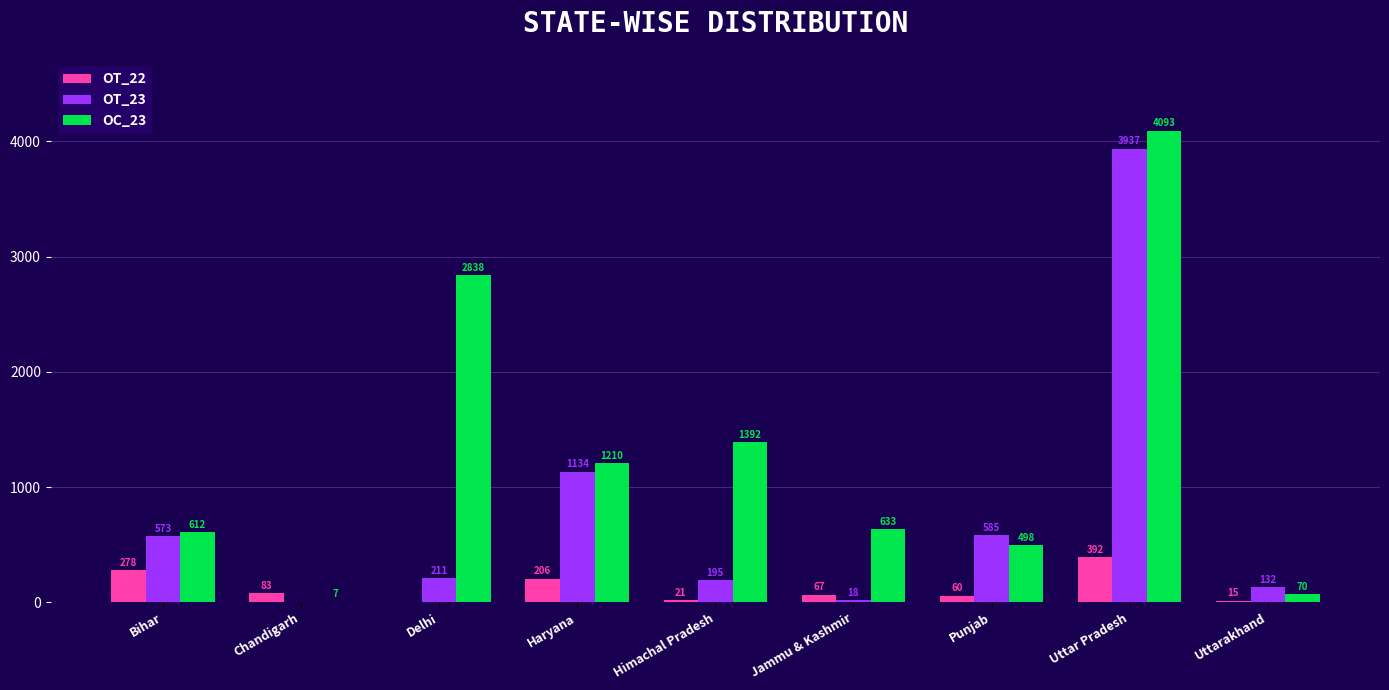

Are the bars grouped side by side (vs. stacked)?

Yes